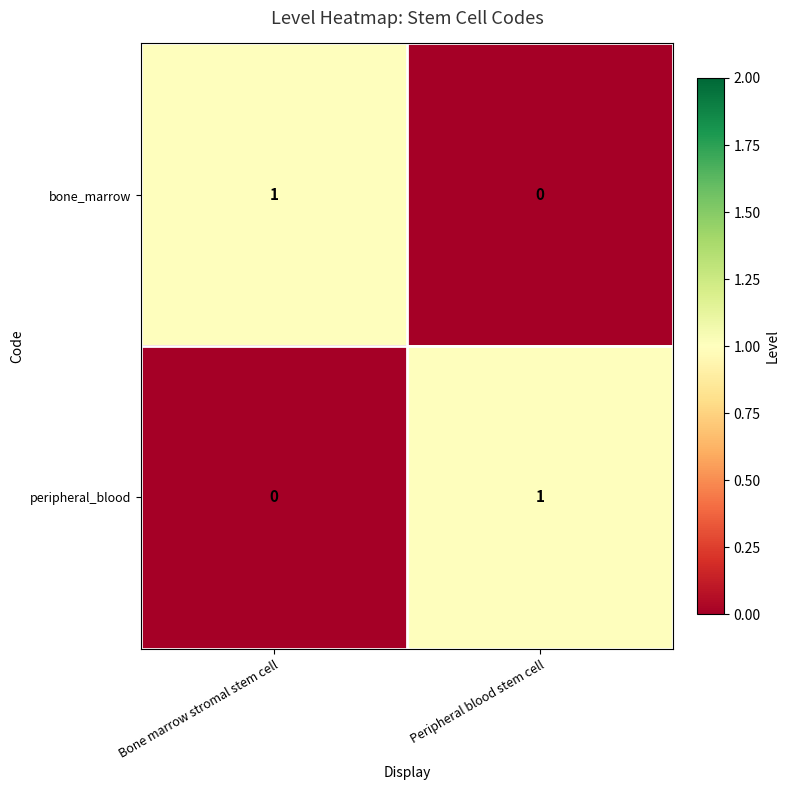

Reading left to right, what are all the values shown in this chart?

bone_marrow: 1	0
peripheral_blood: 0	1